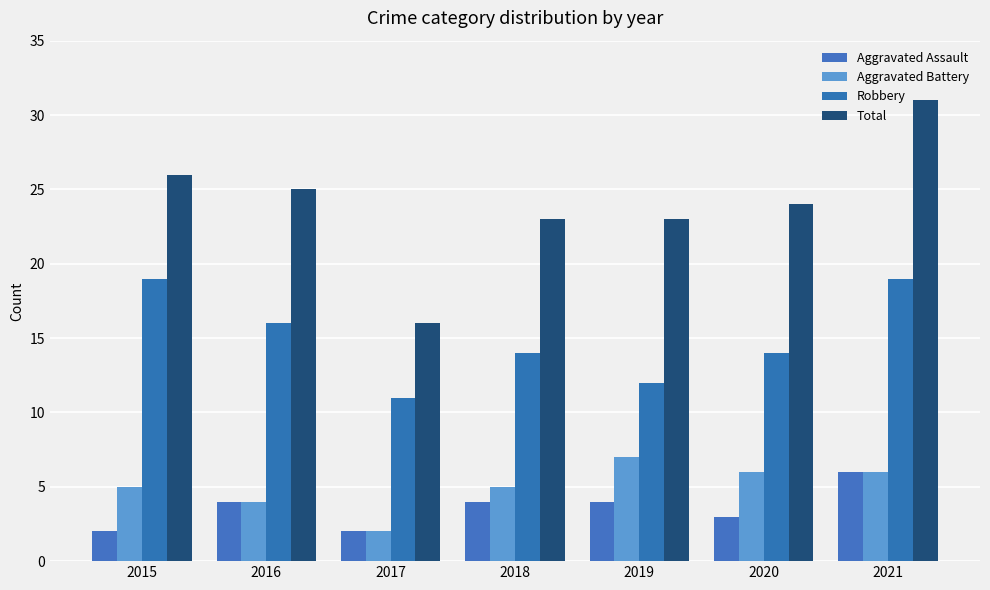

What is the sum of the Total values at 2017 and 2020?

40